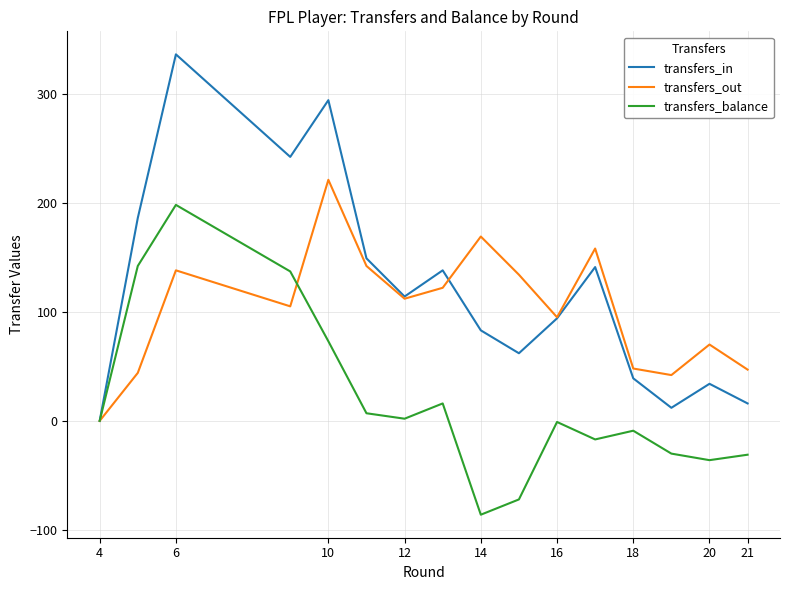

What is the maximum value shown in the chart?

336